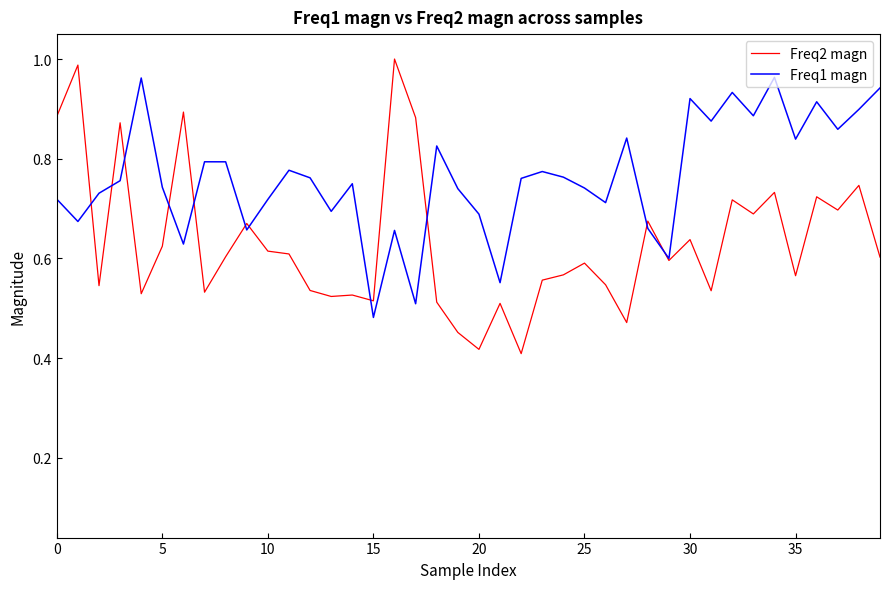

Which series has the largest total across all categories?

Freq1 magn